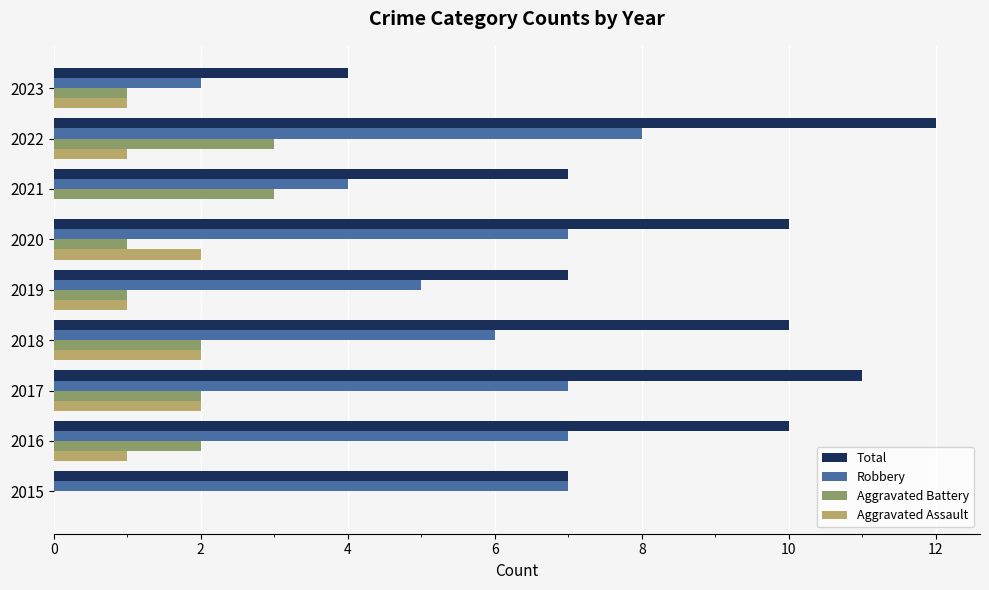

True or false: Total has a value of 10 at 2015.

False